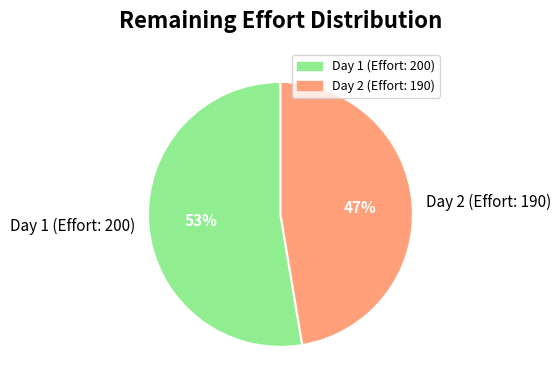

Which has a higher value, Day 2 (Effort: 190) or Day 1 (Effort: 200)?

Day 1 (Effort: 200)